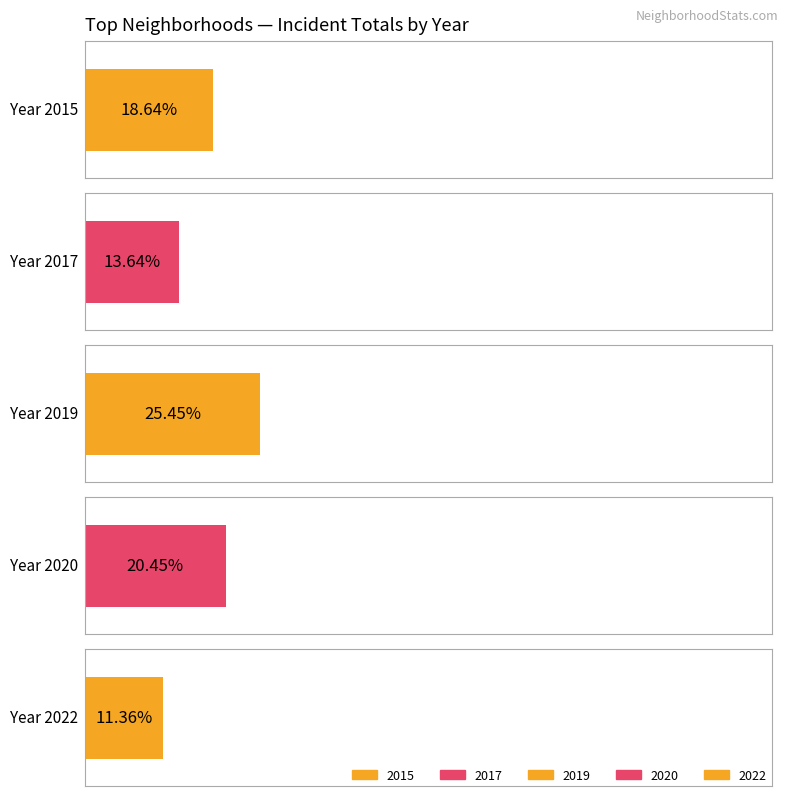

What are all the series names shown in the legend?

2015, 2017, 2019, 2020, 2022